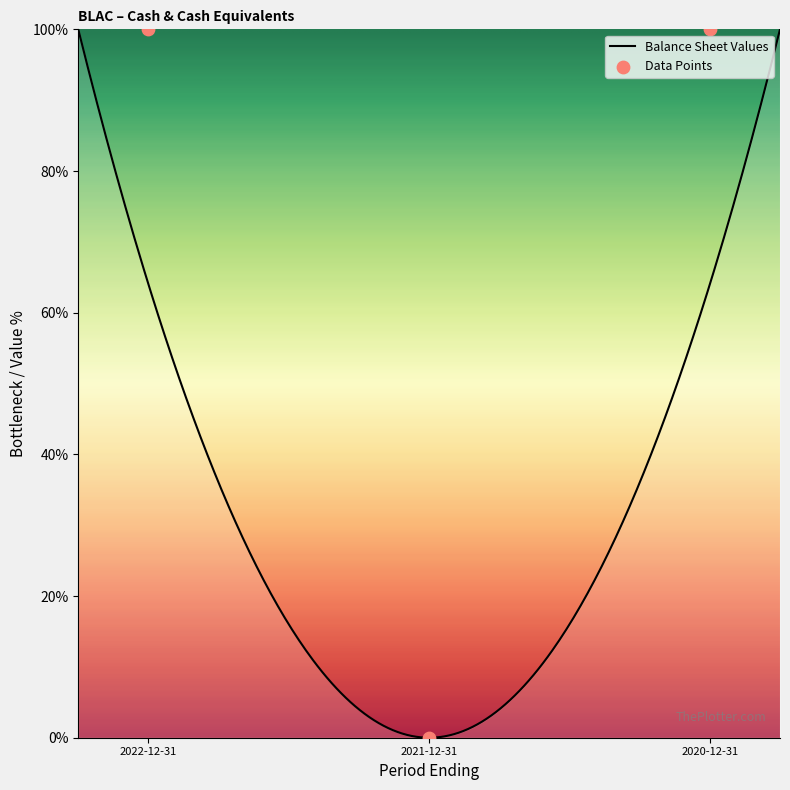

Between 2020-12-31 and 2021-12-31, which is larger?

2020-12-31